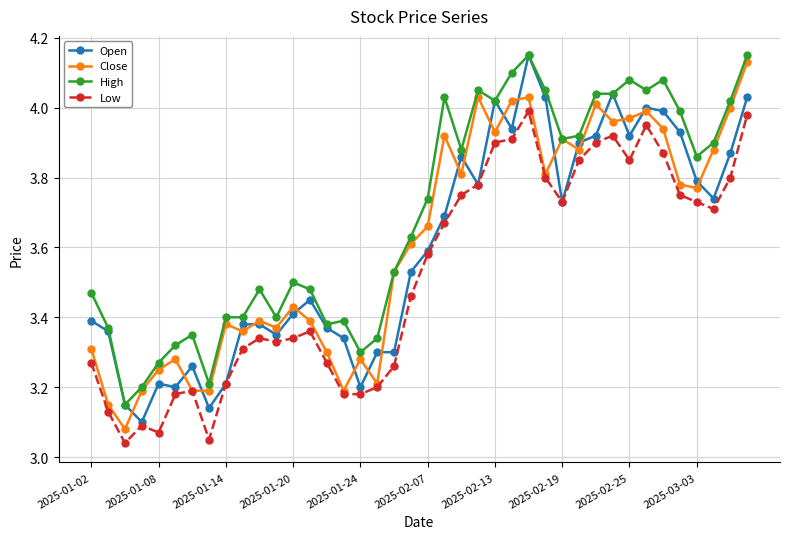

What are all the series names shown in the legend?

Open, Close, High, Low